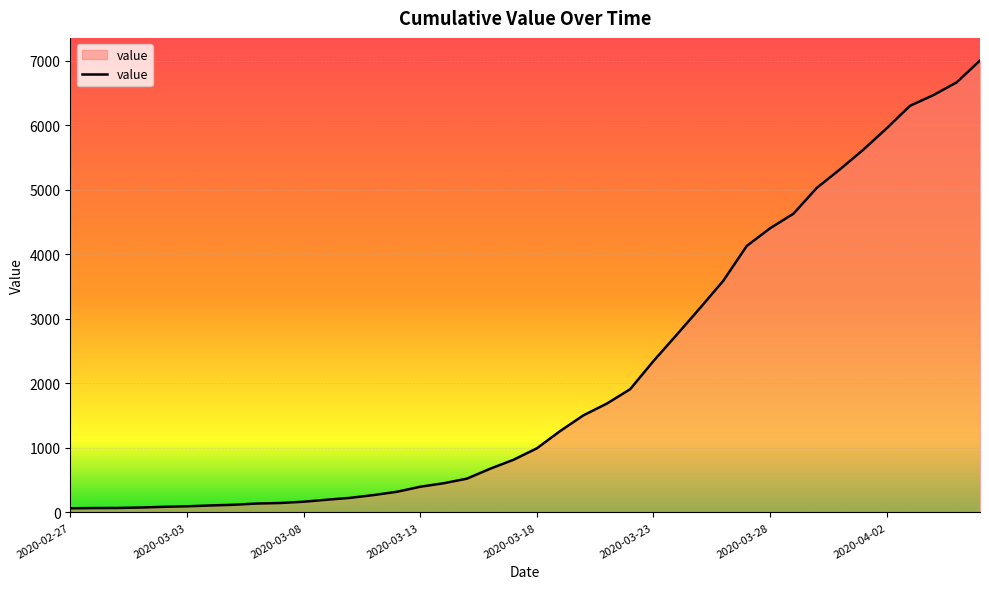

What is the maximum value shown in the chart?

7003